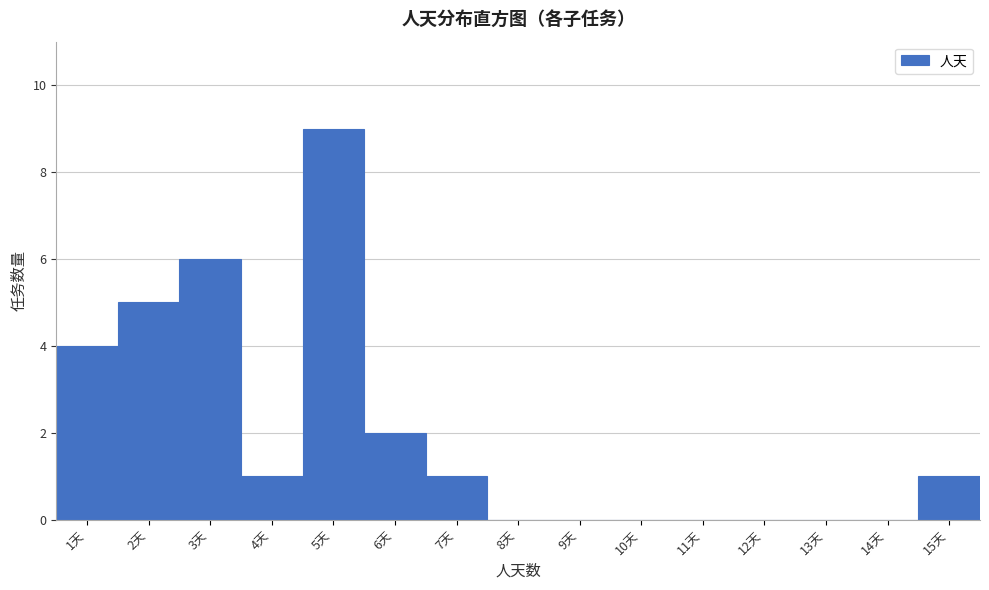

How tall is the bar that spans 0.5 to 1.5 on the x-axis? The values are not printed on the chart, so give them approximately, as read against the axis.

4